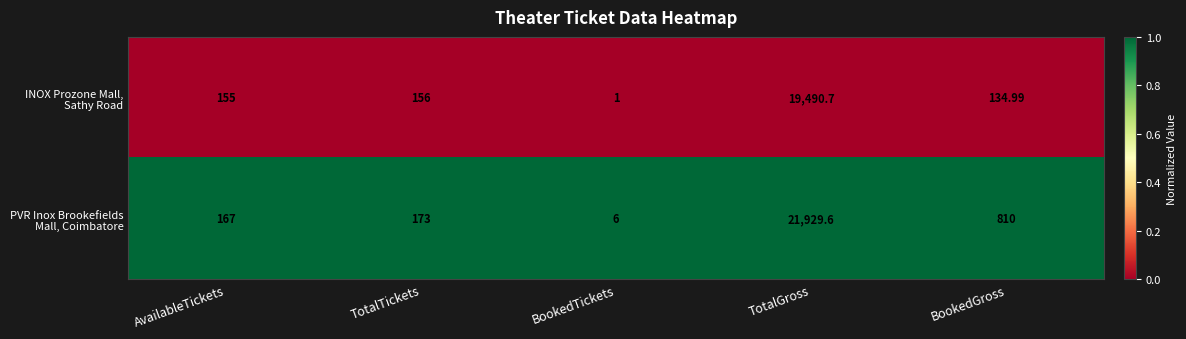

At which category does the chart reach its peak across all series?

TotalGross